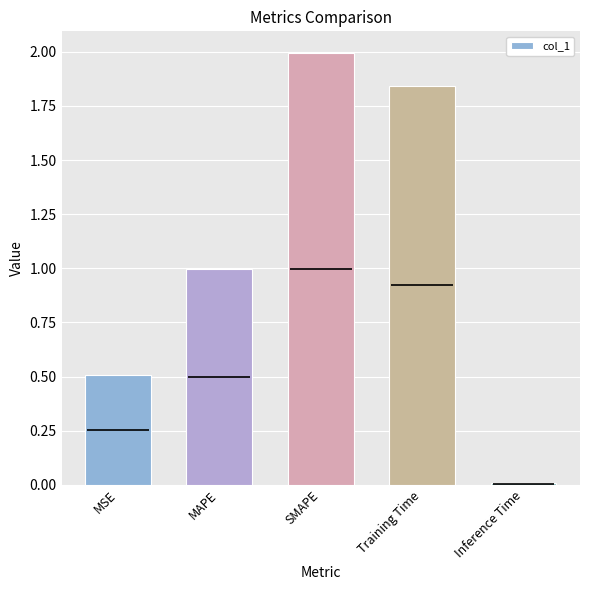

What is the difference between the second highest and minimum values?

1.8